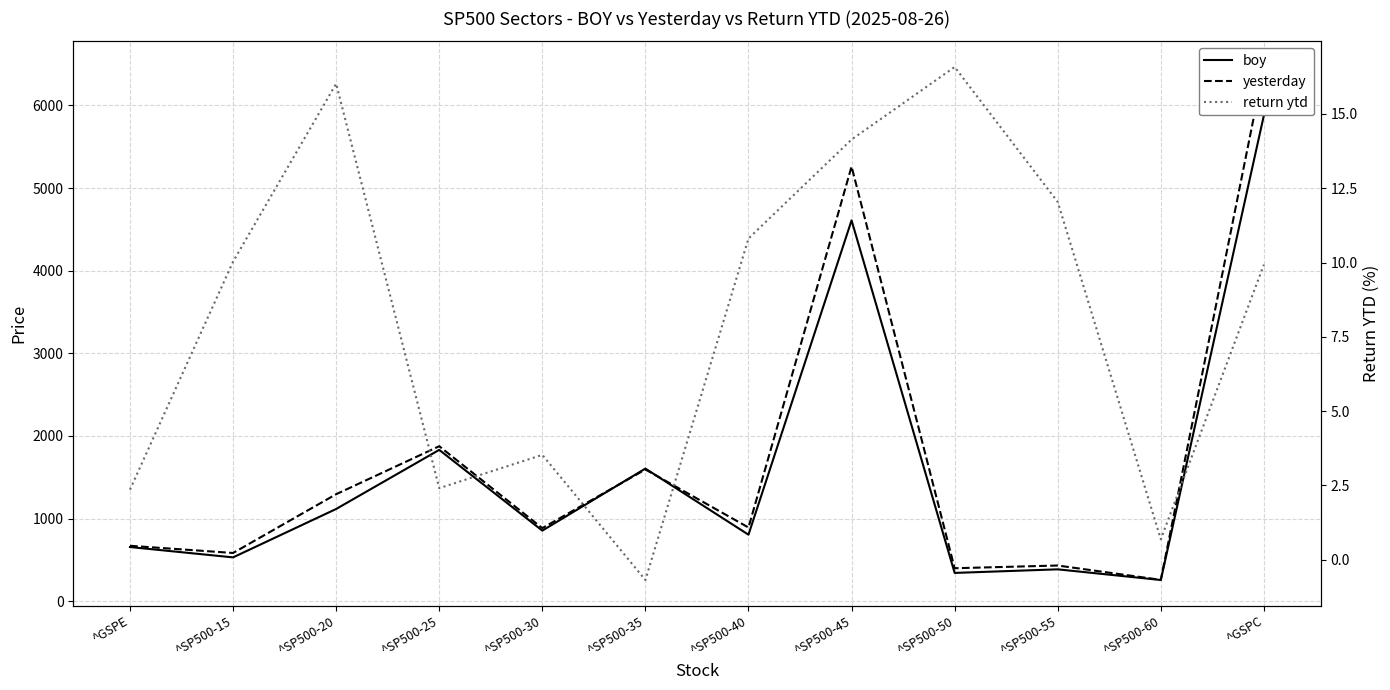

True or false: yesterday has more than 0 points higher than both neighbors.

True